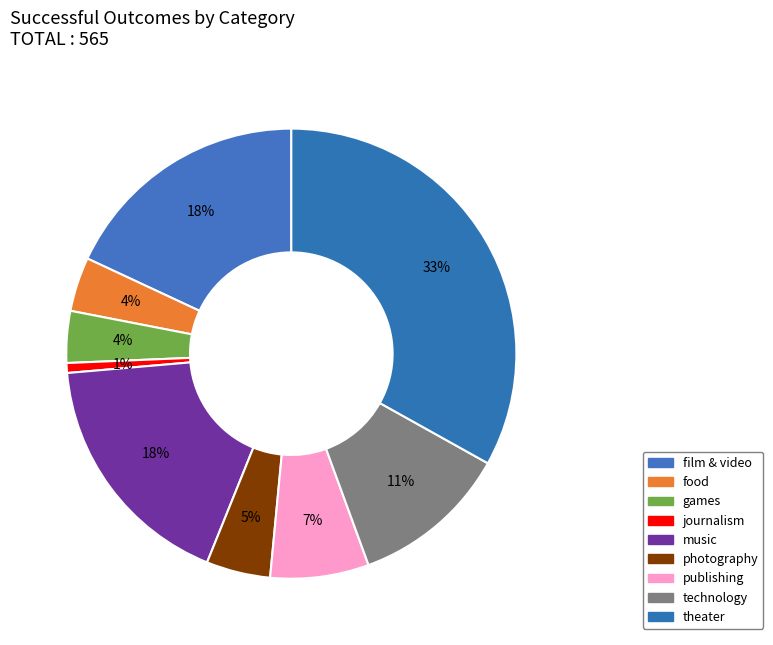

Count the number of slices in the pie.

9